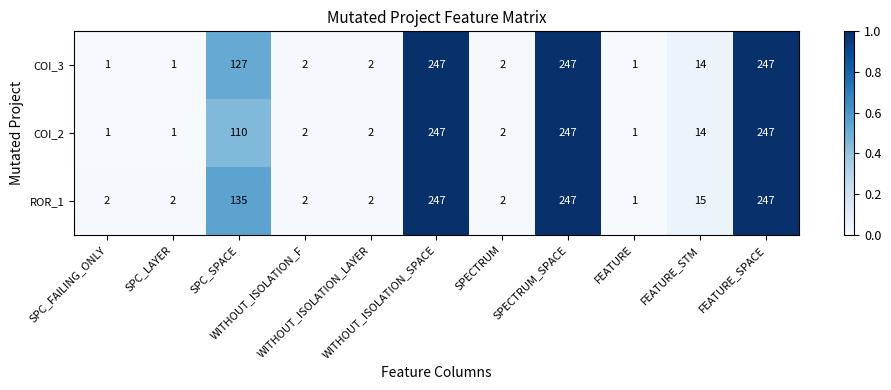

Rank the series by their average value, from highest to lowest.

ROR_1, COI_3, COI_2